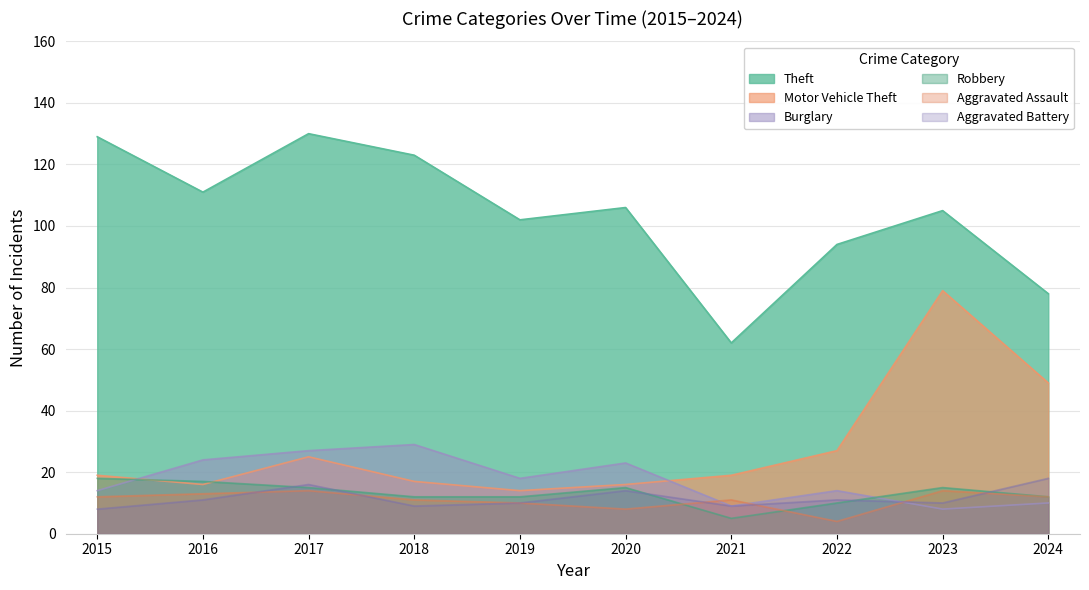

Is the value of Motor Vehicle Theft at 2020 greater than the value of Theft at 2021?

No